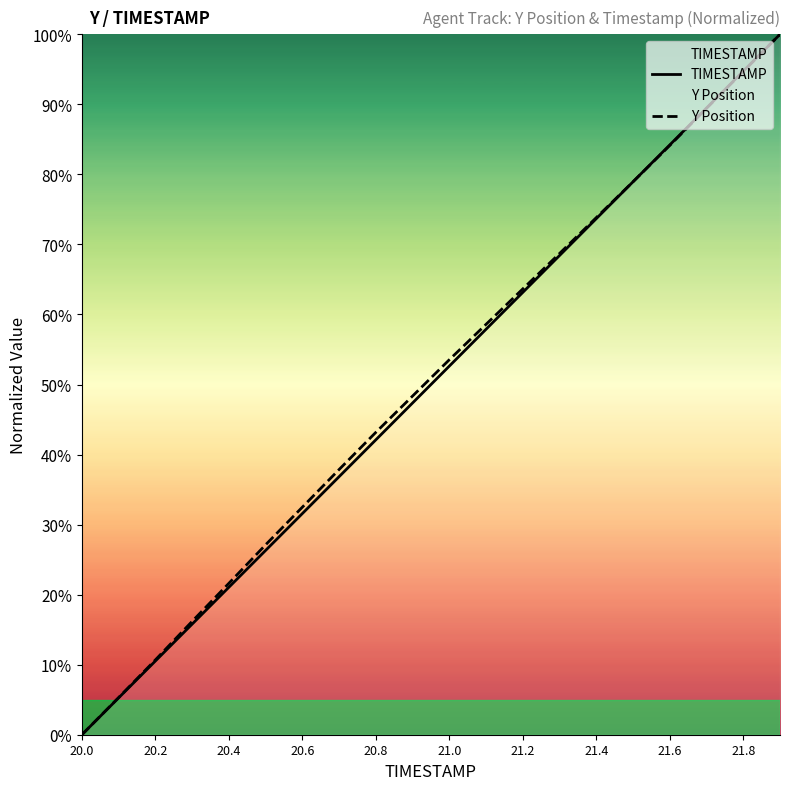

Does the chart have visible grid lines?

No